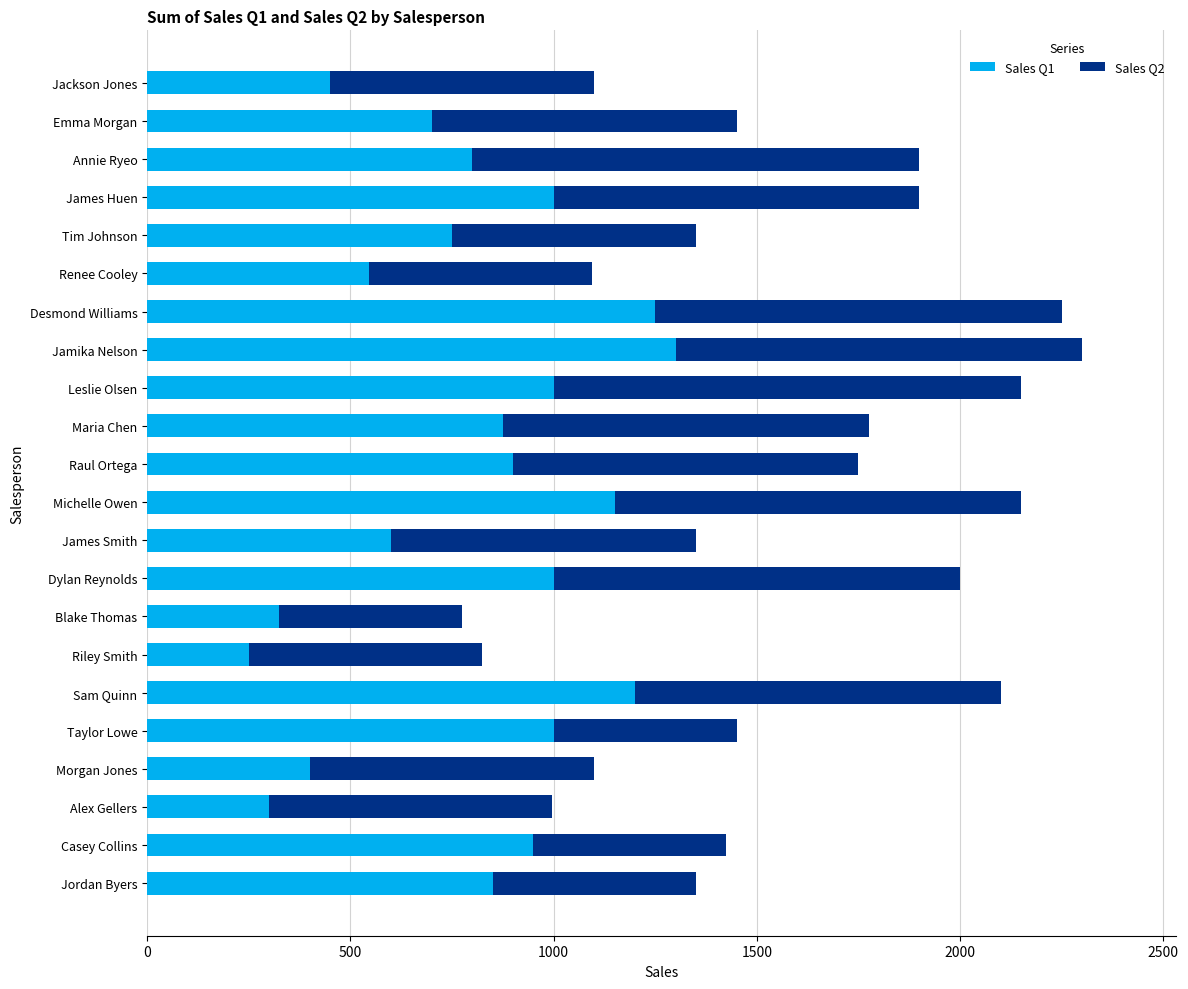

What is the average value of the Sales Q1 series?

800